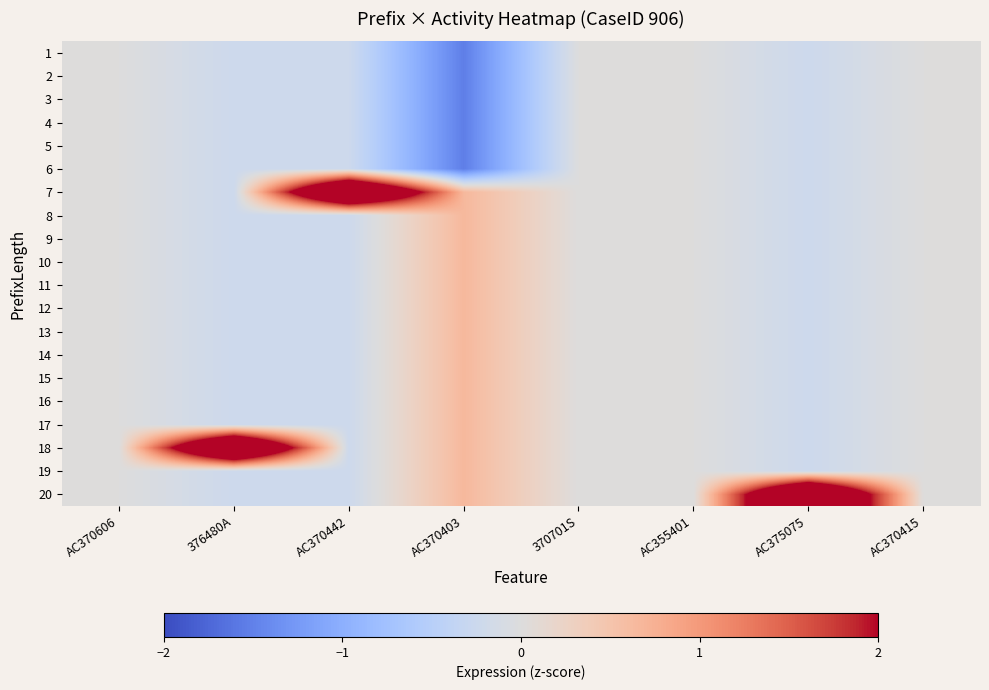

Which label corresponds to the largest value in the chart?

AC370442